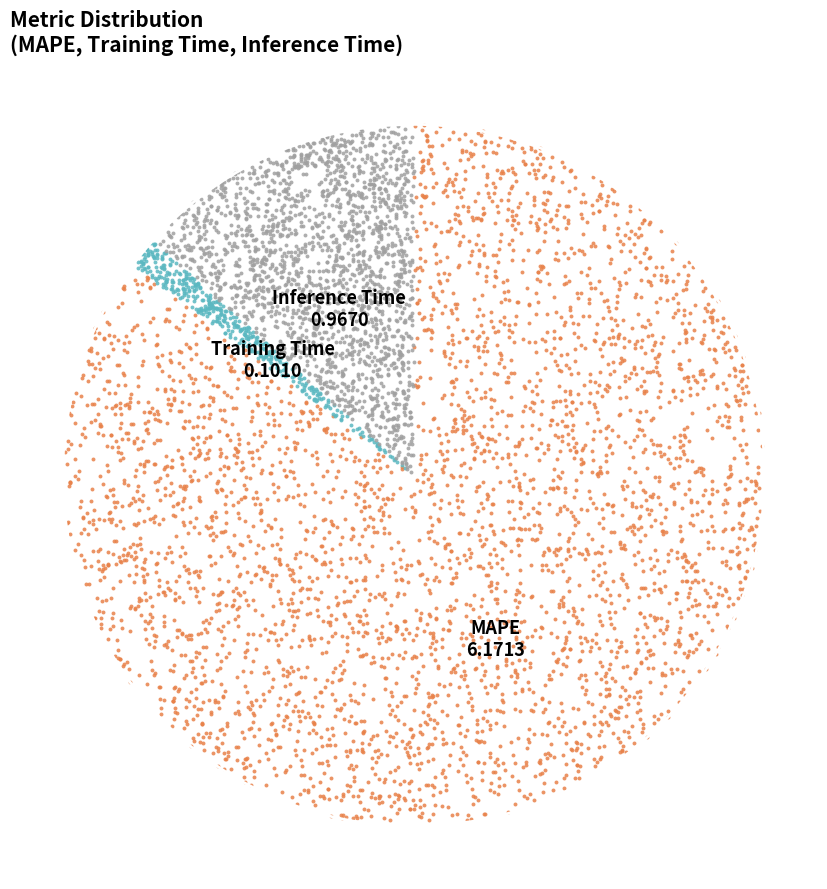

Does Inference Time account for over 50% of the chart?

No